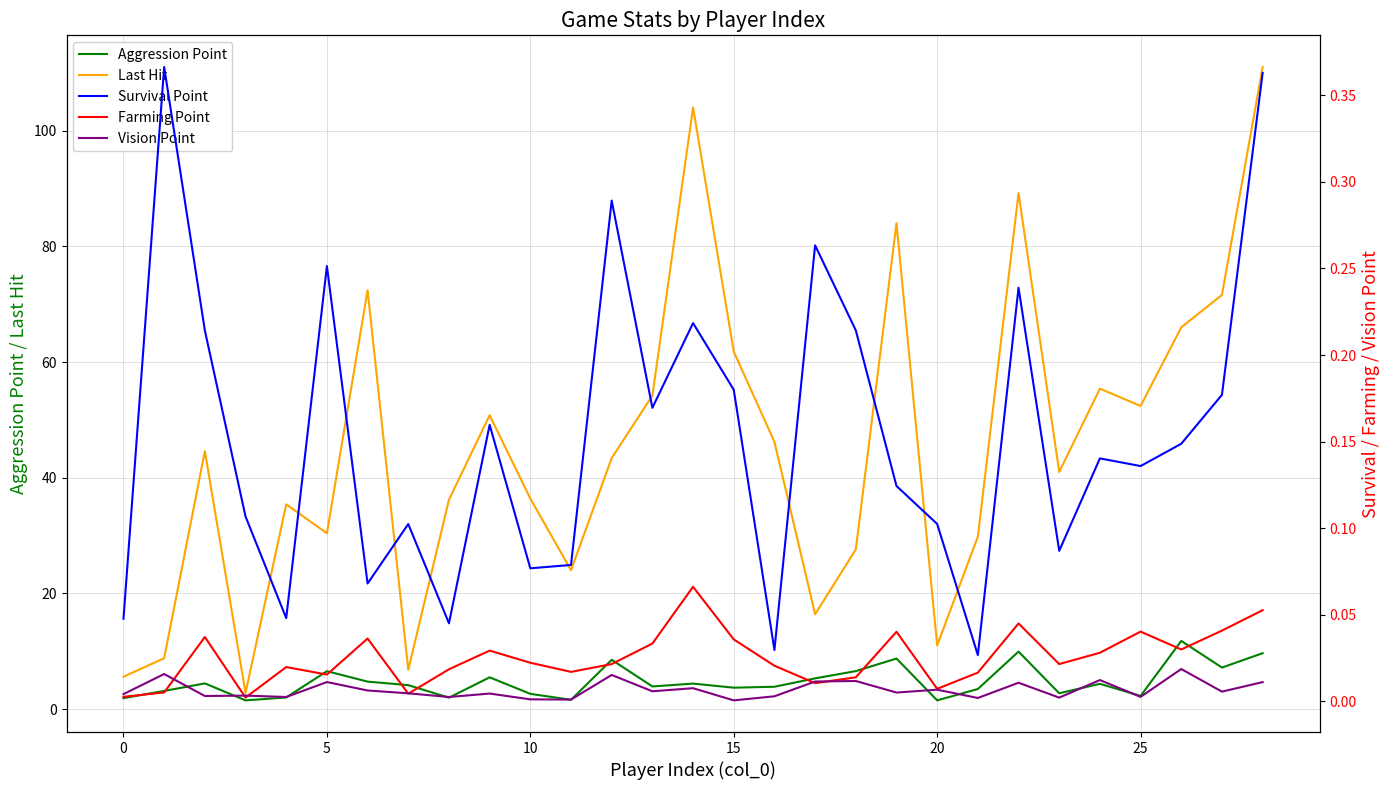

Reading left to right, extract all data points from this chart.

Aggression Point: 1.9	3.1	4.4	1.5	2.0	6.6	4.8	4.1	2.0	5.5	2.6	1.6	8.5	3.9	4.4	3.7	3.9	5.3	6.6	8.7	1.5	3.5	9.9	2.7	4.4	2.3	11.8	7.2	9.7
Last Hit: 5.6	8.8	44.6	2.8	35.4	30.4	72.4	6.8	36.2	50.8	36.4	24.0	43.4	54.2	104.0	61.8	46.2	16.4	27.6	84.0	11.0	29.8	89.2	41.0	55.4	52.4	66.0	71.6	111.0
Survival Point: 0.0	0.4	0.2	0.1	0.0	0.3	0.1	0.1	0.0	0.2	0.1	0.1	0.3	0.2	0.2	0.2	0.0	0.3	0.2	0.1	0.1	0.0	0.2	0.1	0.1	0.1	0.1	0.2	0.4
Farming Point: 0.0	0.0	0.0	0.0	0.0	0.0	0.0	0.0	0.0	0.0	0.0	0.0	0.0	0.0	0.1	0.0	0.0	0.0	0.0	0.0	0.0	0.0	0.0	0.0	0.0	0.0	0.0	0.0	0.1
Vision Point: 0.0	0.0	0.0	0.0	0.0	0.0	0.0	0.0	0.0	0.0	0.0	0.0	0.0	0.0	0.0	0.0	0.0	0.0	0.0	0.0	0.0	0.0	0.0	0.0	0.0	0.0	0.0	0.0	0.0